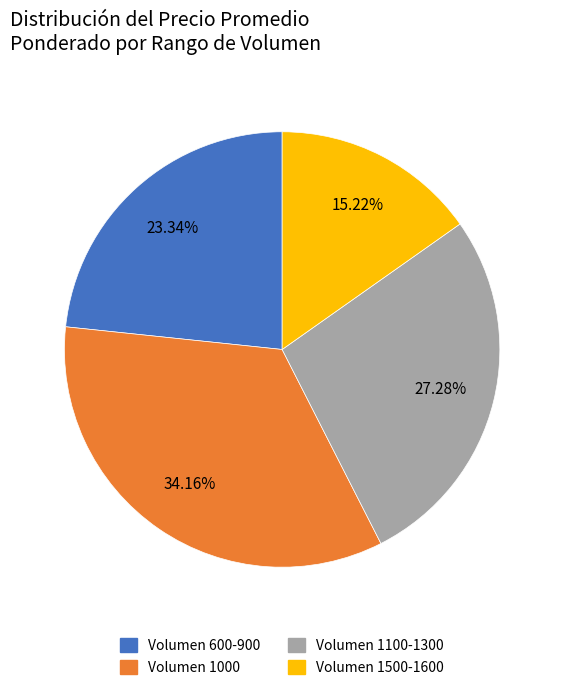

Is there any slice that represents more than half of the pie?

No